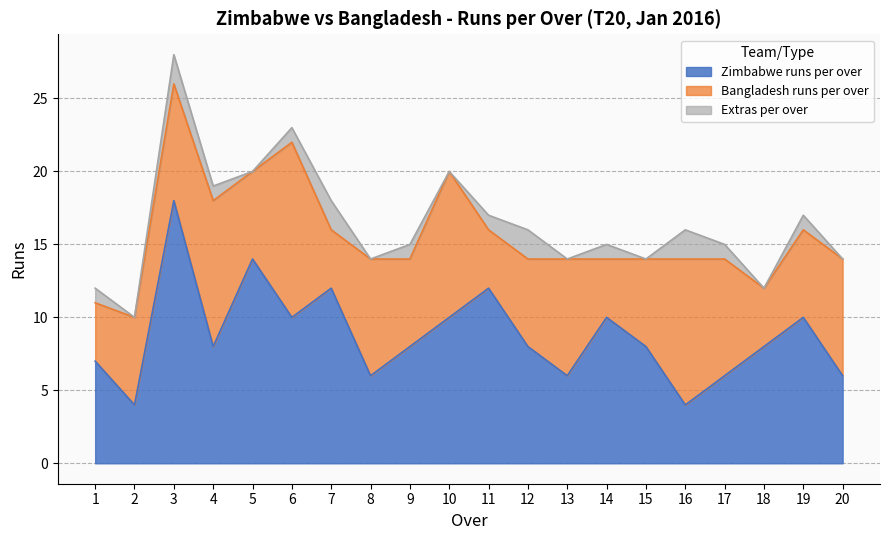

Rank the series at 0.1 from lowest to highest value.

Bangladesh, Extras, Zimbabwe